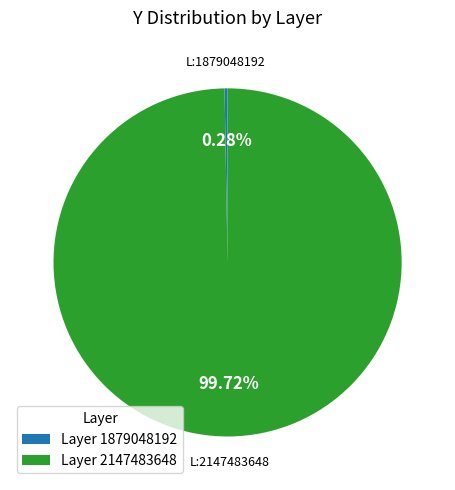

Between Layer 1879048192 and Layer 2147483648, which is larger?

Layer 2147483648